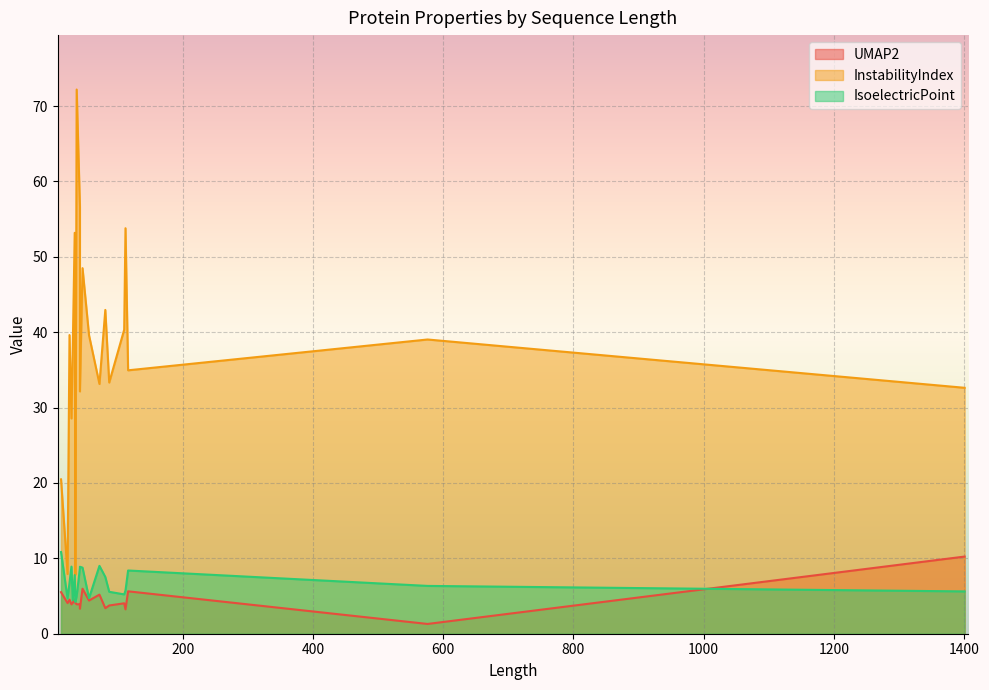

List the series in order of their peak value, lowest first.

UMAP2, IsoelectricPoint, InstabilityIndex